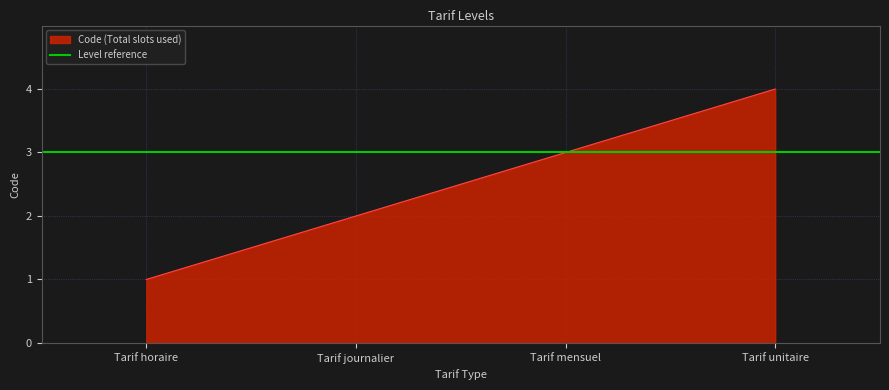

Which has a higher value, Tarif mensuel or Tarif journalier?

Tarif mensuel